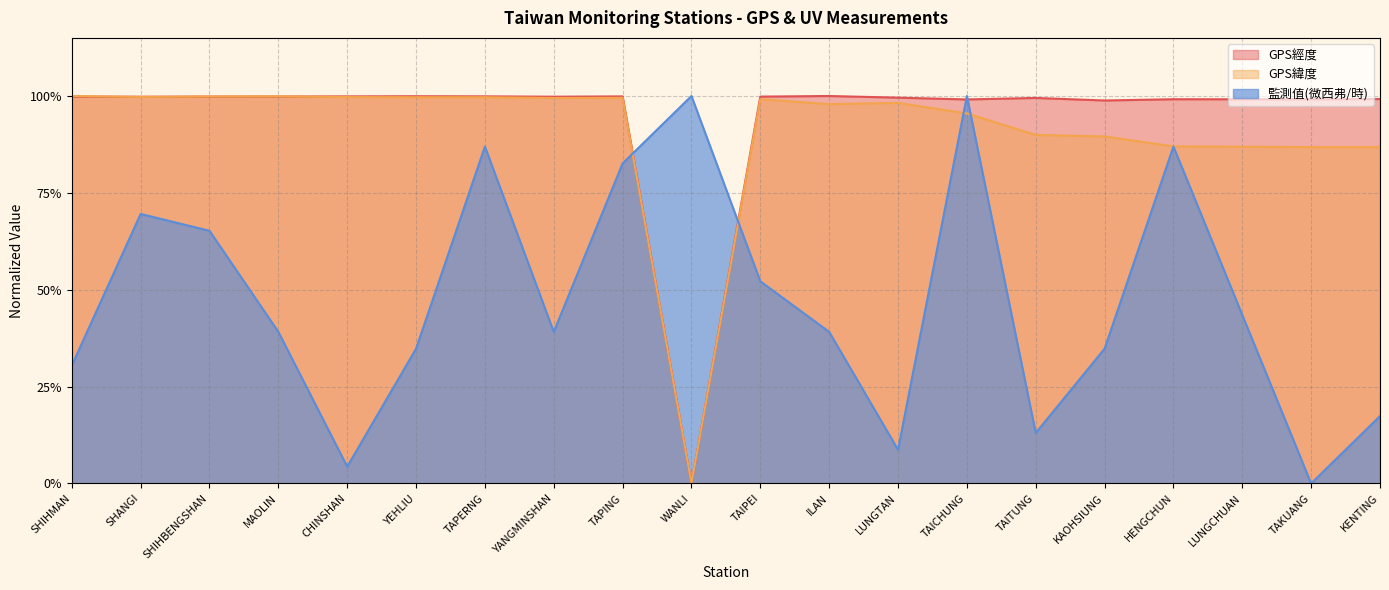

How many positive values does the GPS緯度 series have?

19